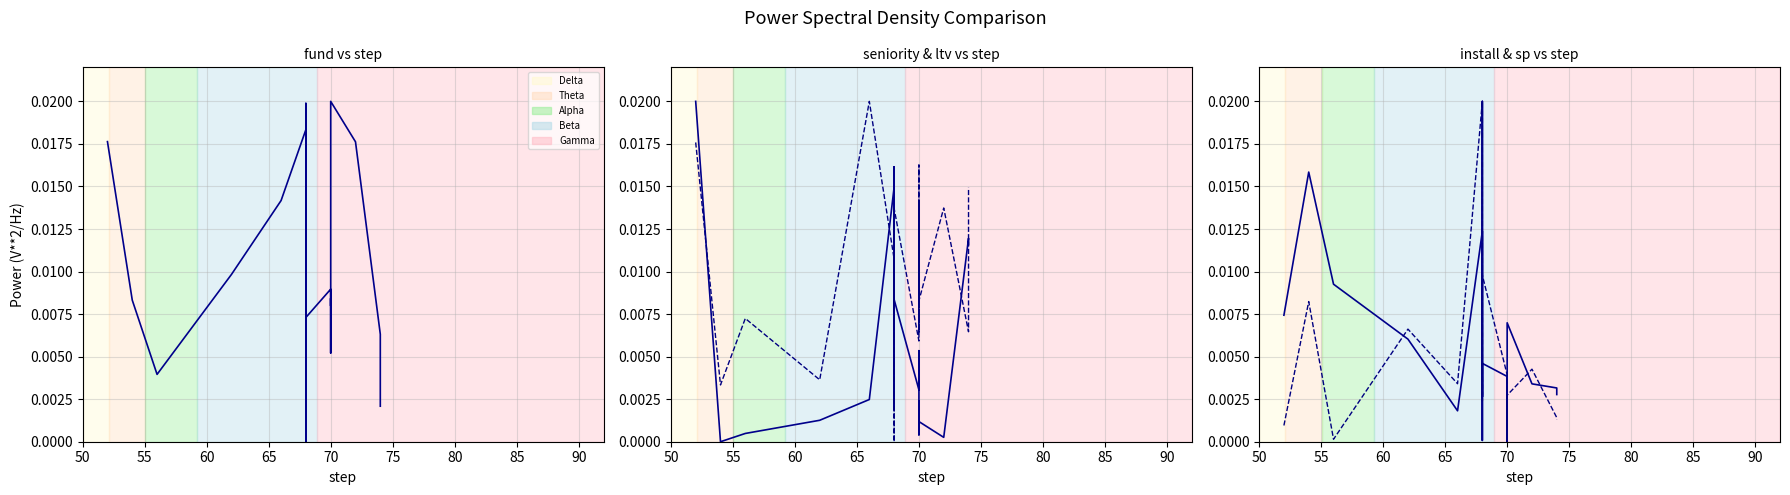

How many lines are shown in the chart?

5